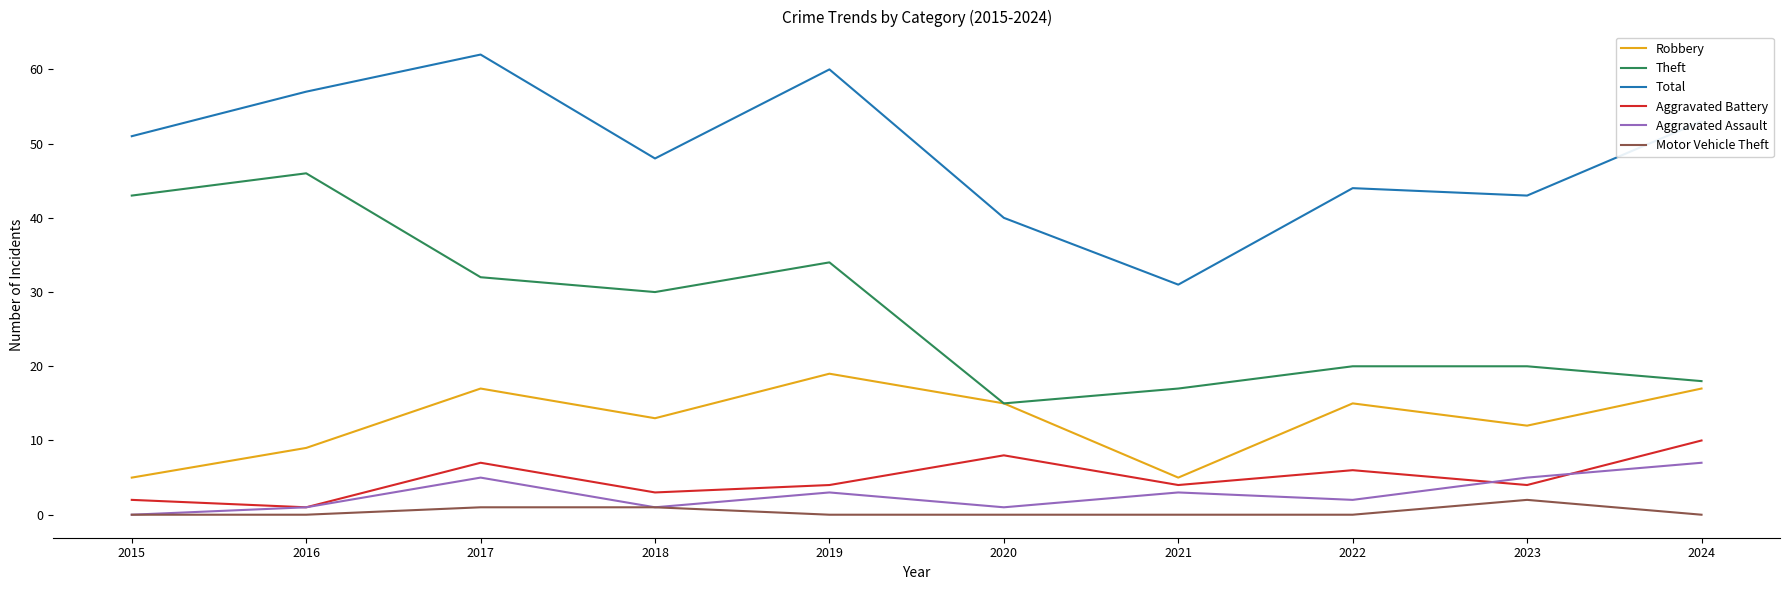

Between 2016 and 2021, which series saw the biggest shift?

Theft